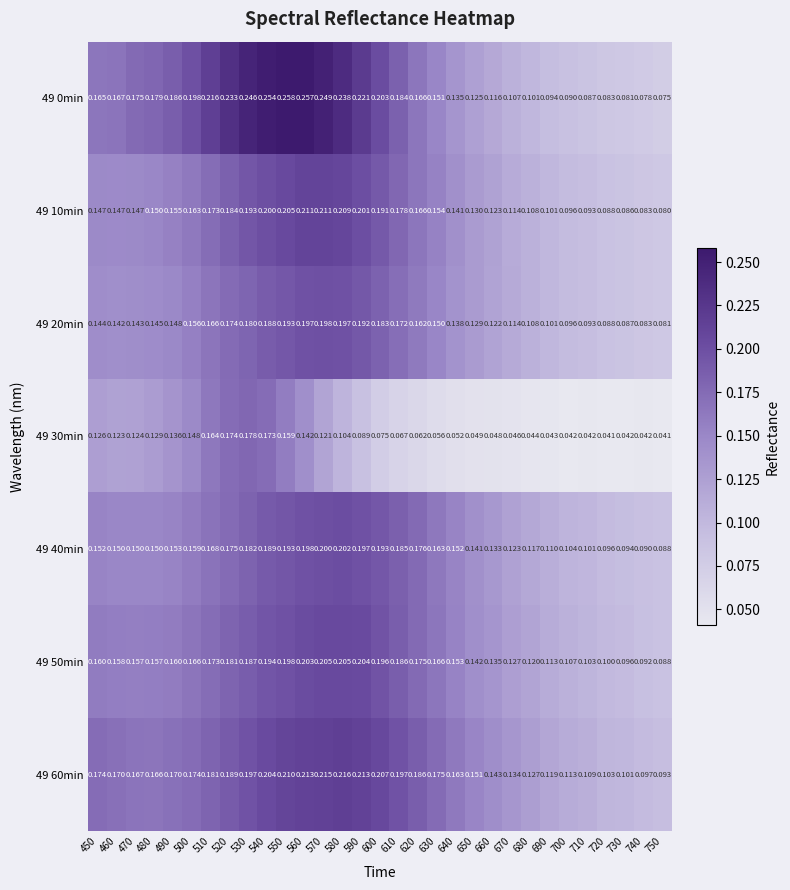

Is the value of 49 60min at 710 greater than the value of 49 30min at 560?

No